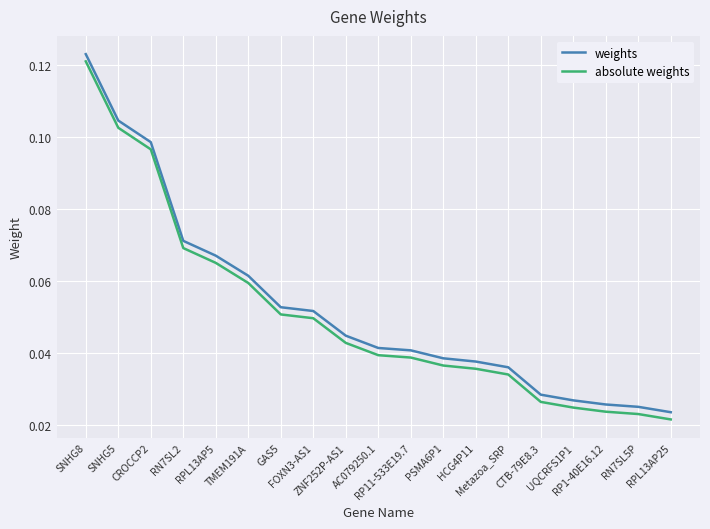

What are all the series names shown in the legend?

weights, absolute weights